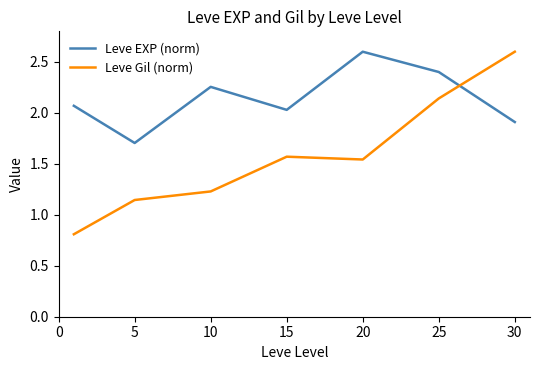

True or false: Leve Gil (norm) has more than 2 interior local peaks.

False